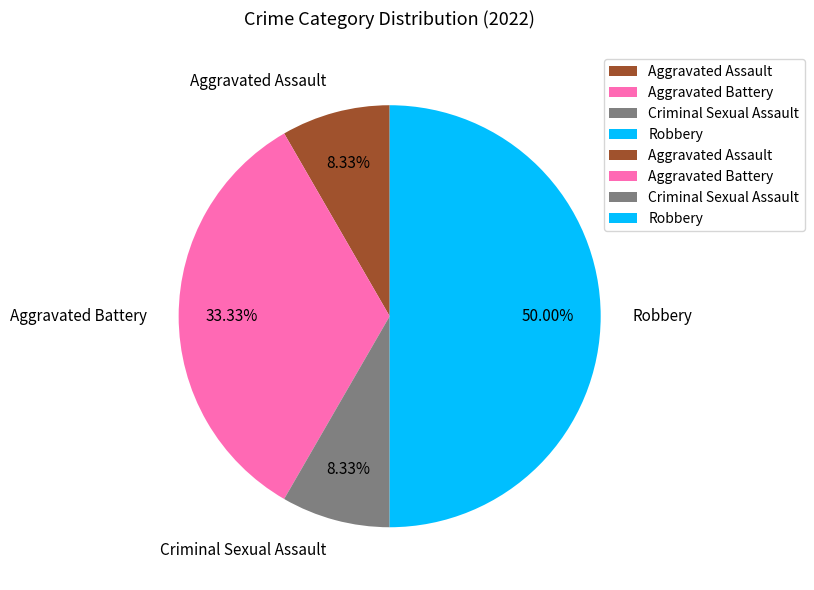

Does Aggravated Battery account for over 50% of the chart?

No